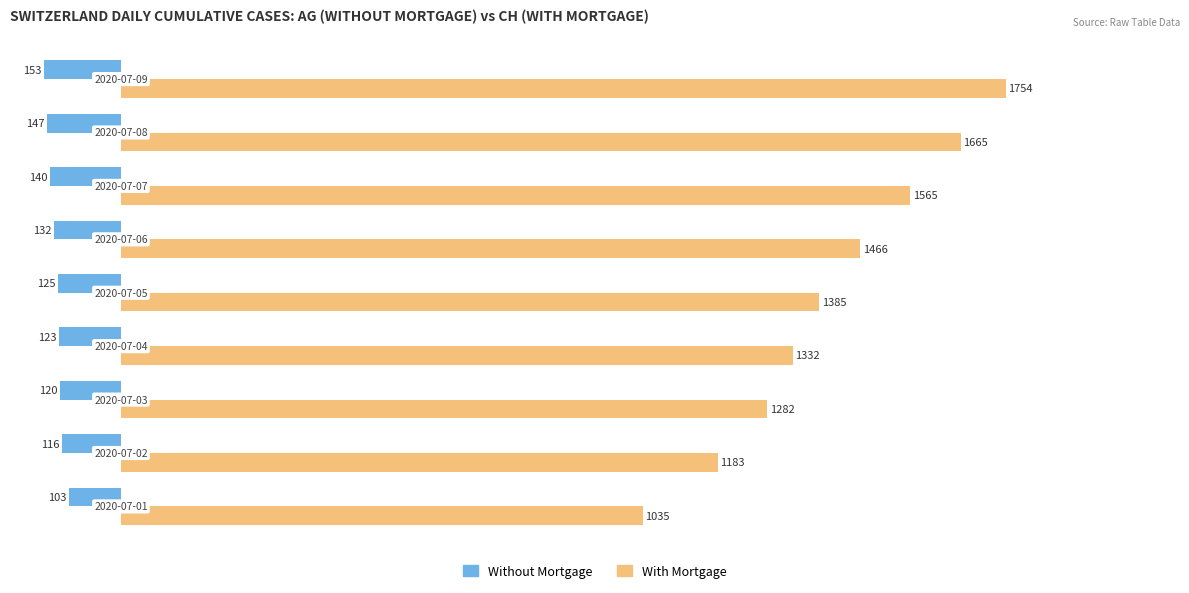

At how many categories does at least one series exceed 232?

9